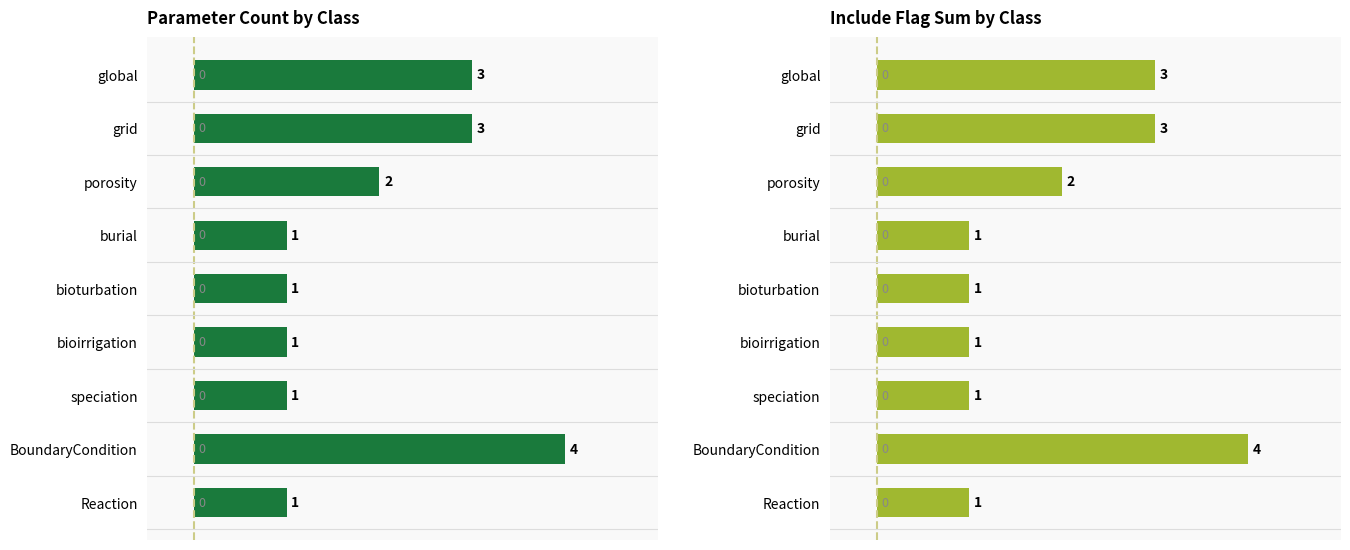

Is the value of count at bioturbation greater than the value of include_sum at porosity?

No